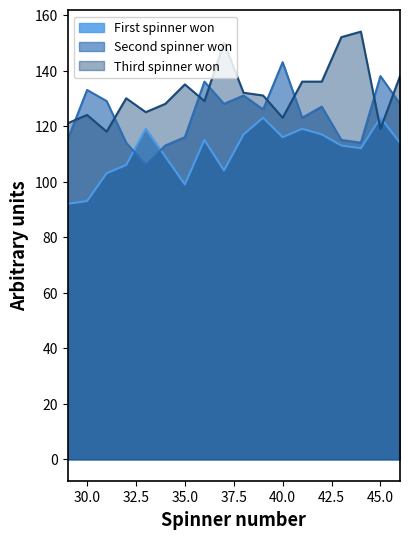

What is the value of the First spinner won point at the 1st from the left?

92